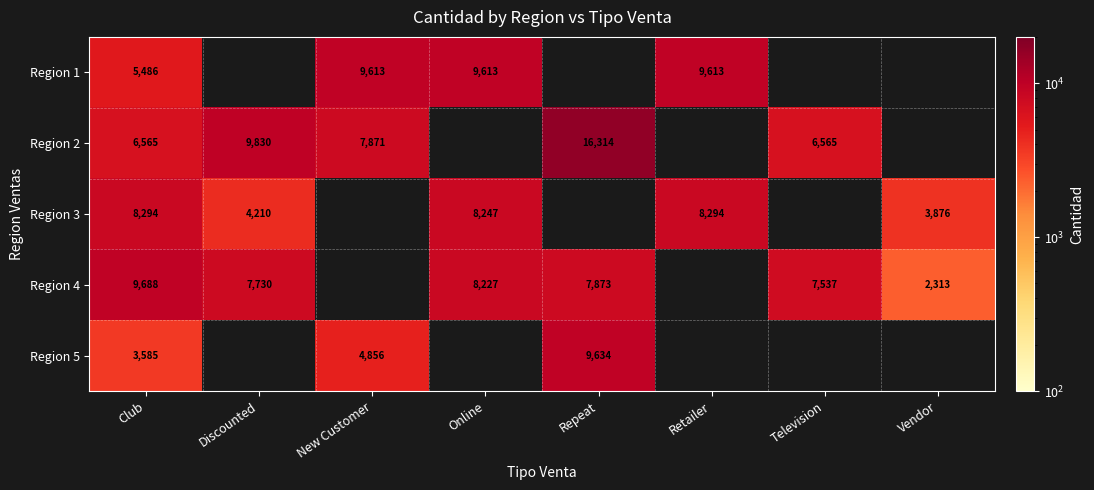

True or false: Region 4 has a value of 3962 at Vendor.

False